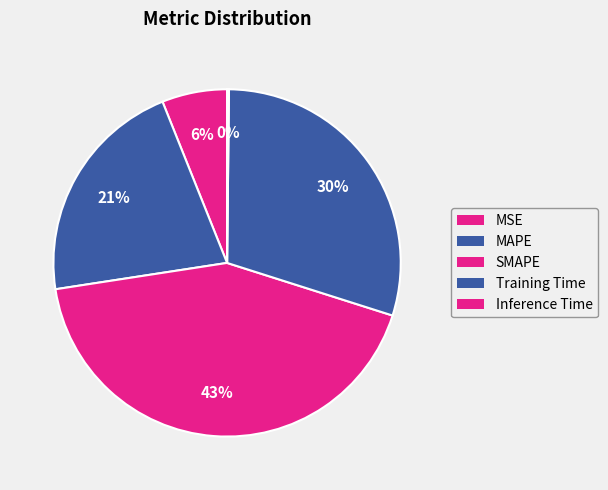

What percentage is the MSE slice, to the nearest percent?

6%